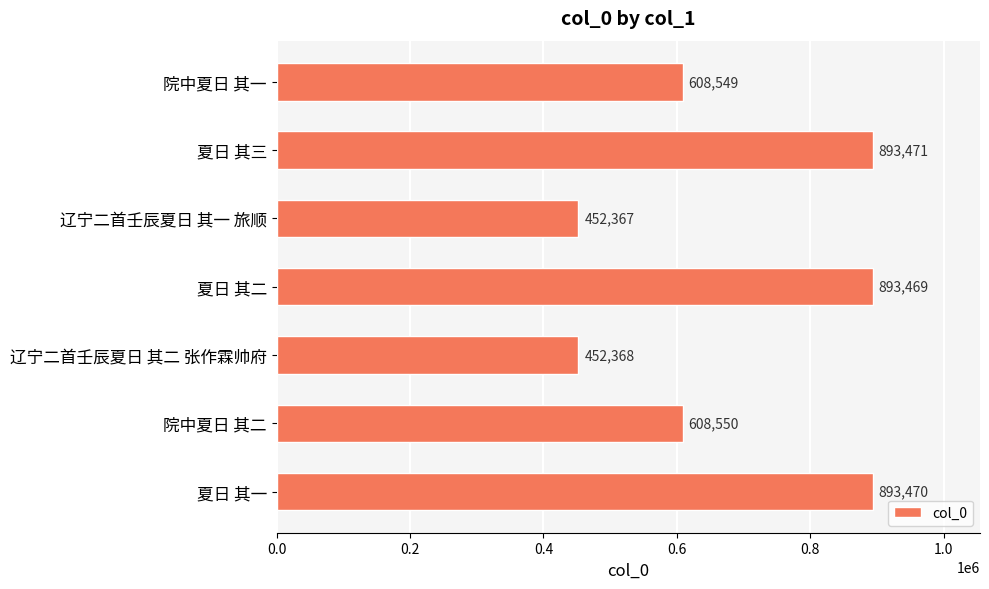

What is the value of the 3rd bar from the top?

452367